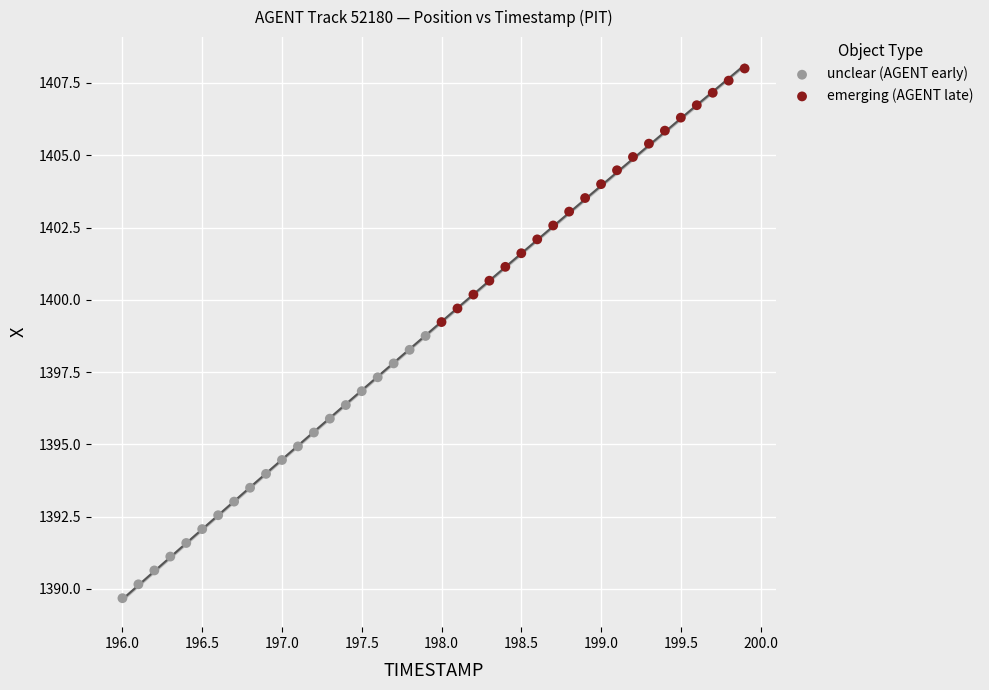

Which series has the widest spread of Y values?

unclear (AGENT early)